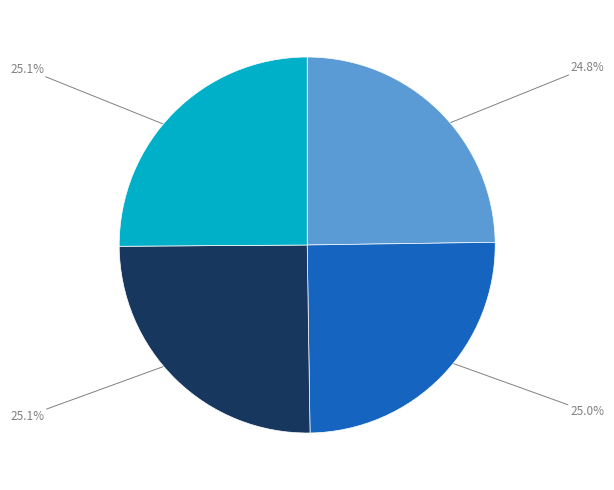

How many slices are in this pie chart?

4